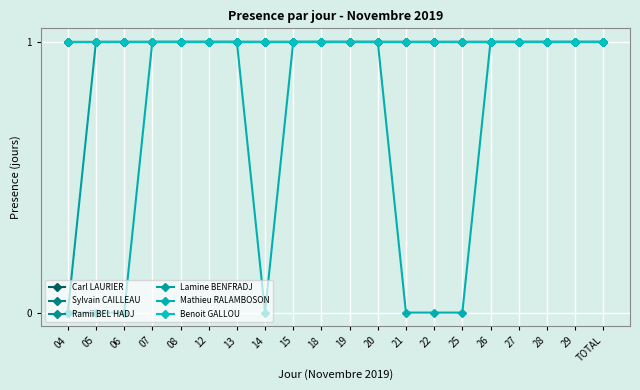

True or false: Sylvain CAILLEAU and Mathieu RALAMBOSON cross at least once.

False